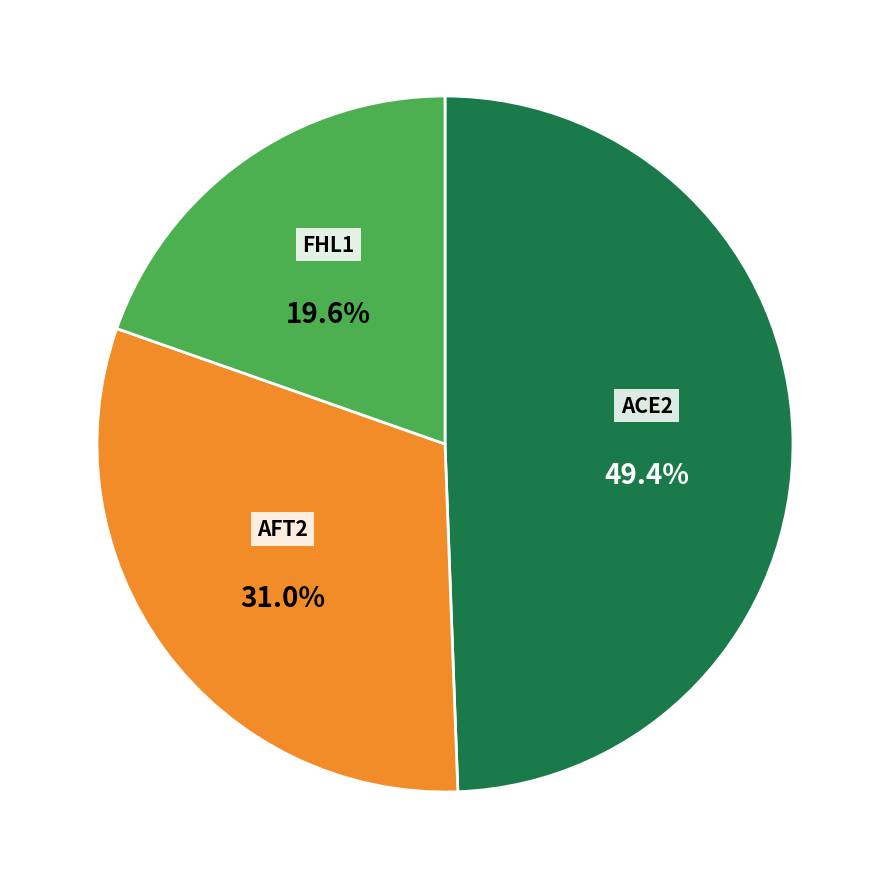

Does any single category account for the majority?

No